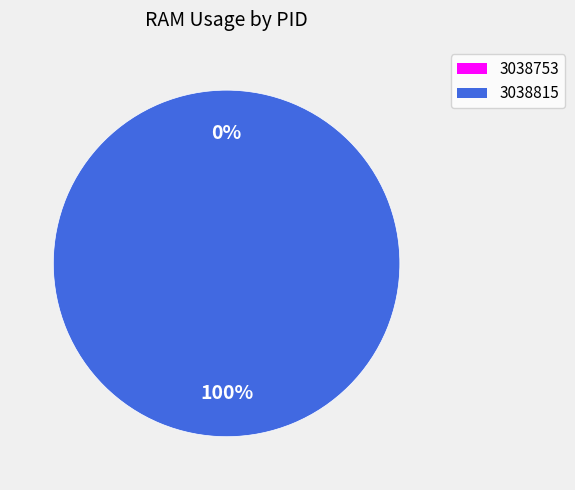

What is the majority slice?

3038815